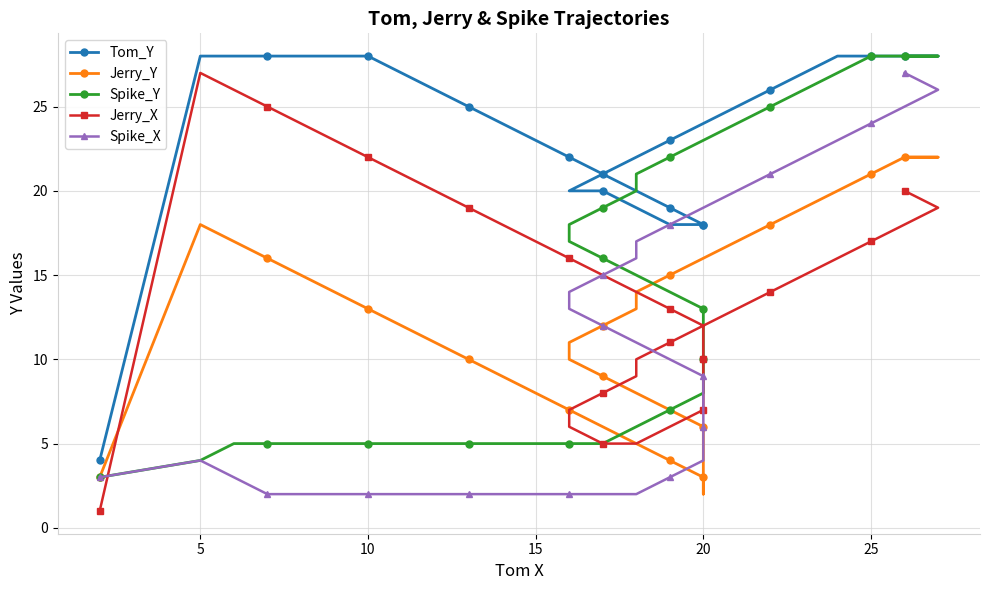

True or false: Tom_Y and Jerry_X intersect in this chart.

False